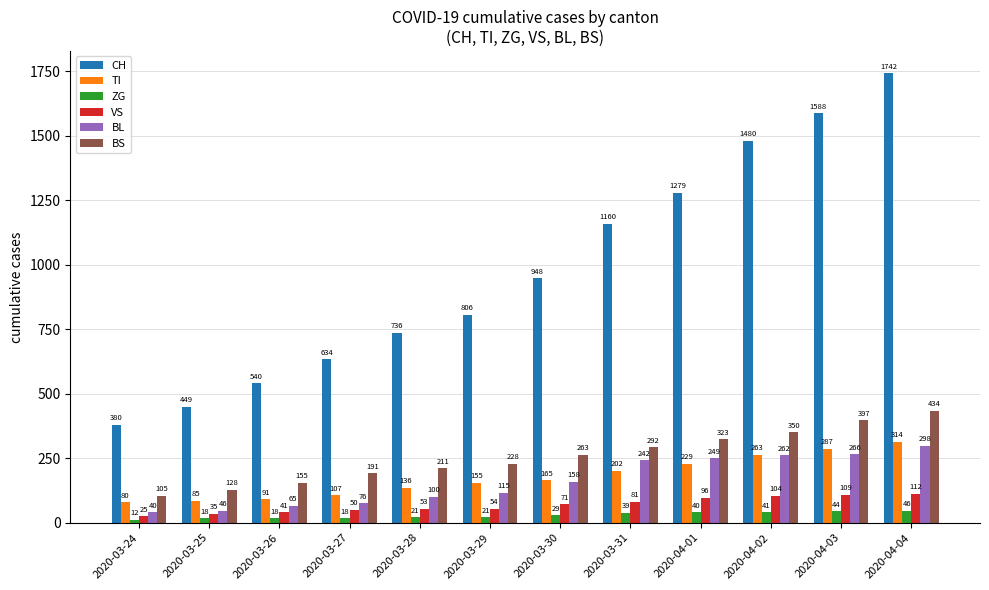

How many data points does each series have?

12